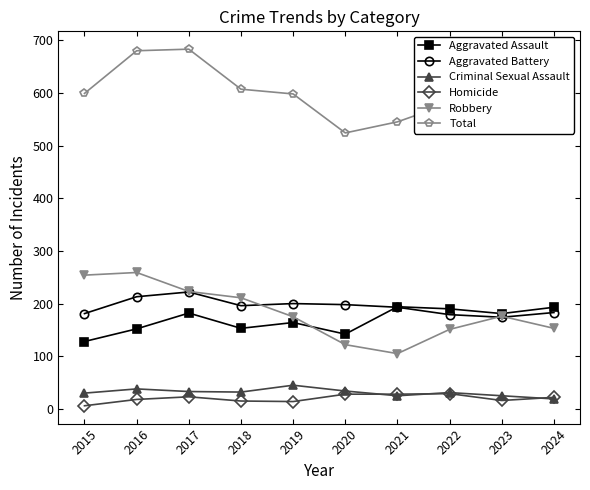

What are all the series names shown in the legend?

Aggravated Assault, Aggravated Battery, Criminal Sexual Assault, Homicide, Robbery, Total